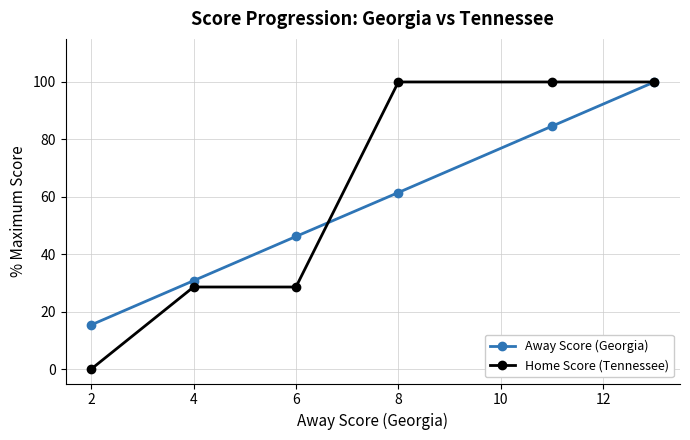

What is the maximum value shown in the chart?

100.0